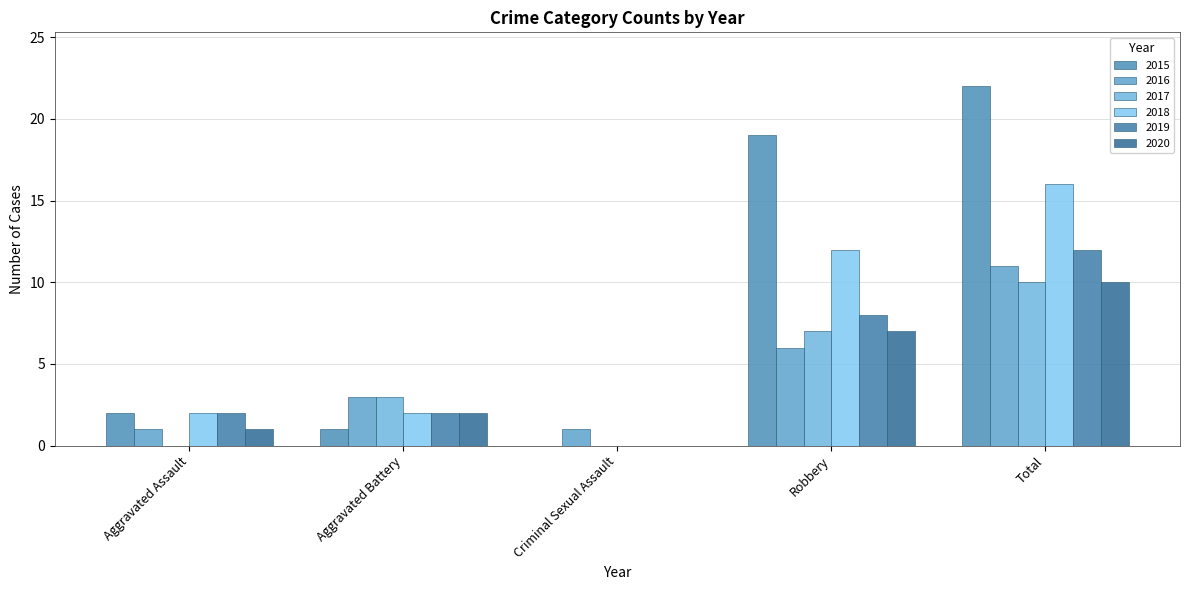

Reading right to left, list all the values displayed in this chart.

2015: Total=22	Robbery=19	Criminal Sexual Assault=0	Aggravated Battery=1	Aggravated Assault=2
2016: Total=11	Robbery=6	Criminal Sexual Assault=1	Aggravated Battery=3	Aggravated Assault=1
2017: Total=10	Robbery=7	Criminal Sexual Assault=0	Aggravated Battery=3	Aggravated Assault=0
2018: Total=16	Robbery=12	Criminal Sexual Assault=0	Aggravated Battery=2	Aggravated Assault=2
2019: Total=12	Robbery=8	Criminal Sexual Assault=0	Aggravated Battery=2	Aggravated Assault=2
2020: Total=10	Robbery=7	Criminal Sexual Assault=0	Aggravated Battery=2	Aggravated Assault=1